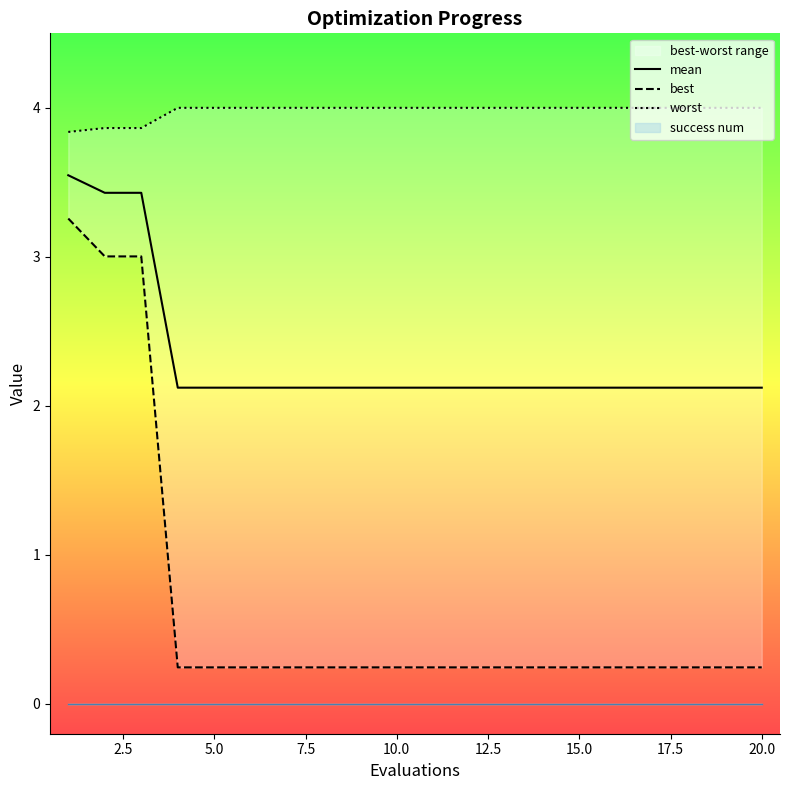

What is the lowest value of the mean series?

2.1